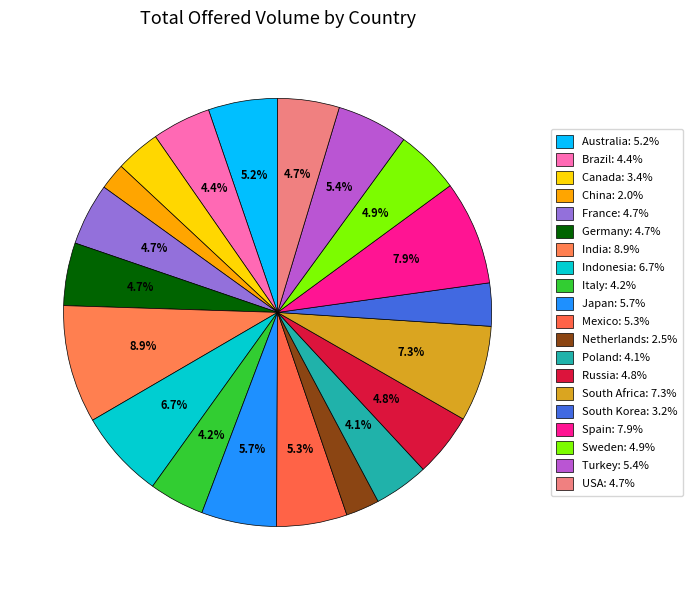

Count the number of slices in the pie.

20